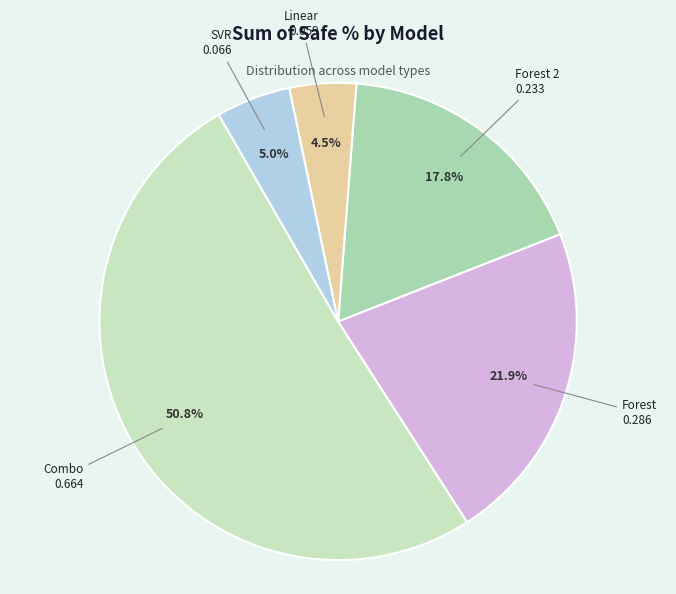

Which slice is the largest?

Combo